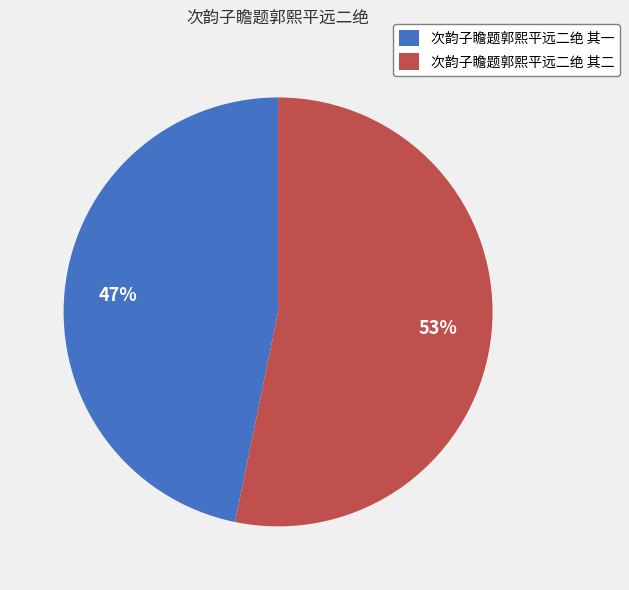

To the nearest percent, what percentage of the pie is 次韵子瞻题郭熙平远二绝 其一?

47%